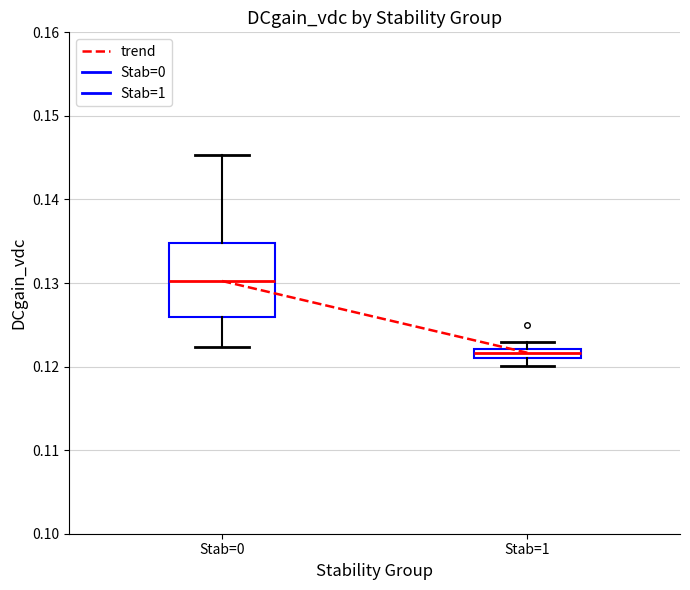

Which box is the tallest, from its lower edge to its upper edge?

Stab=0